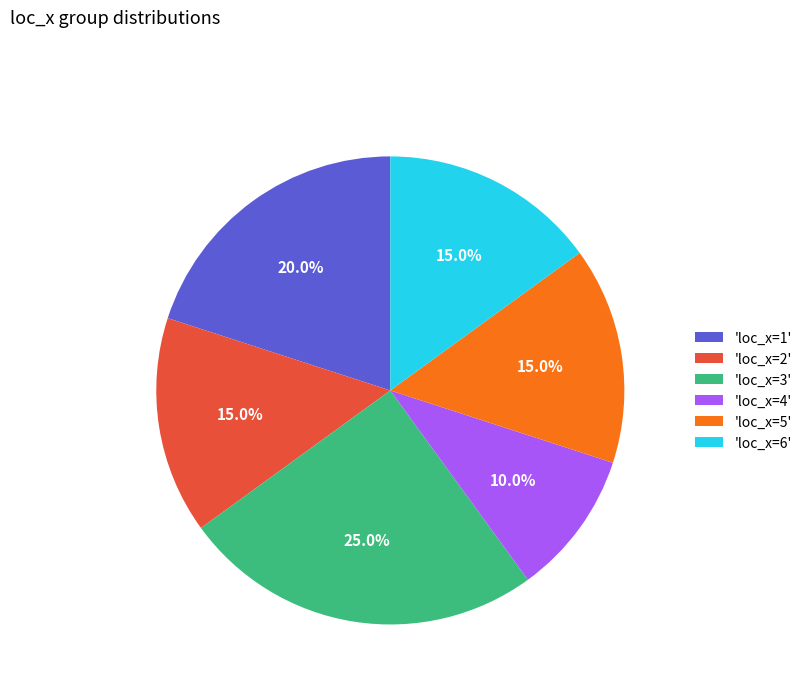

Which category has the smallest portion of the pie?

'loc_x=4'